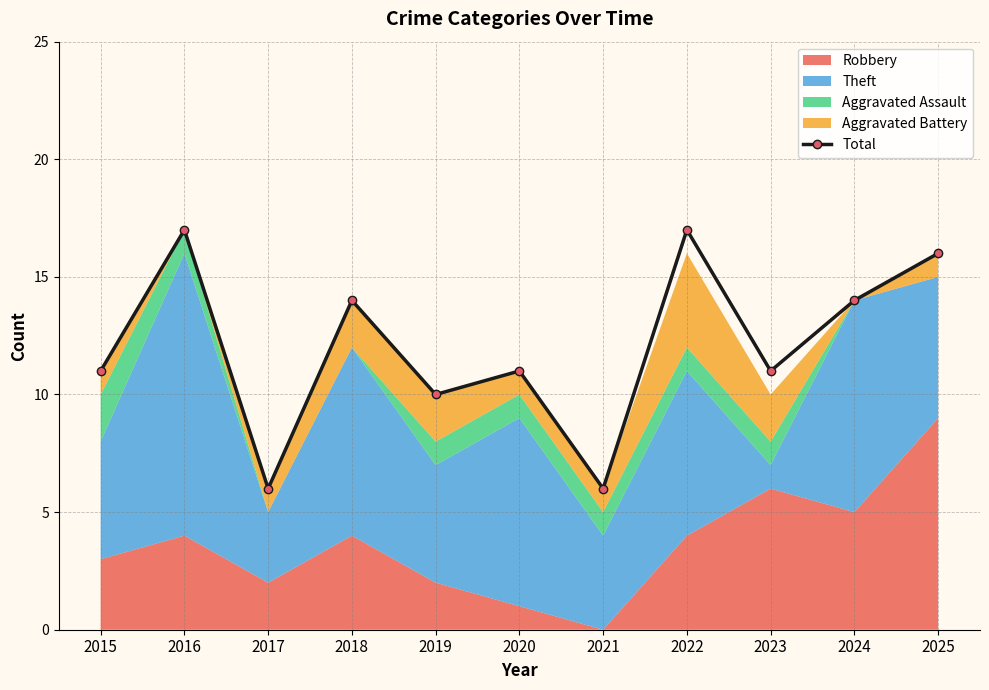

Rank the categories by value from lowest to highest.

2017, 2021, 2019, 2015, 2020, 2023, 2018, 2024, 2025, 2016, 2022